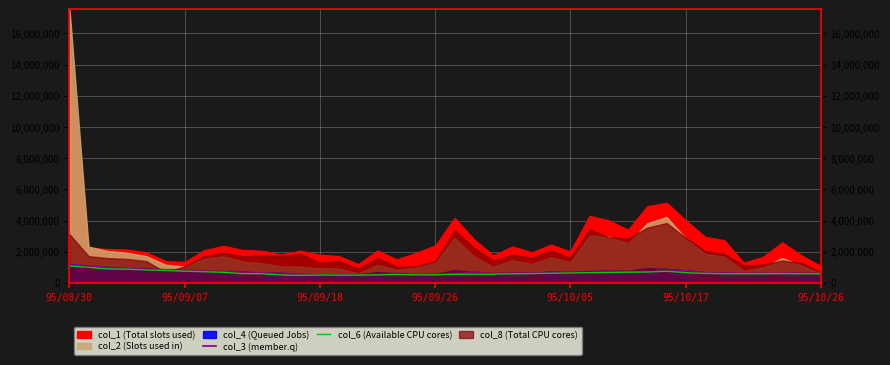

True or false: col_3 (member.q) and col_6 (Available CPU cores) cross at least once.

False